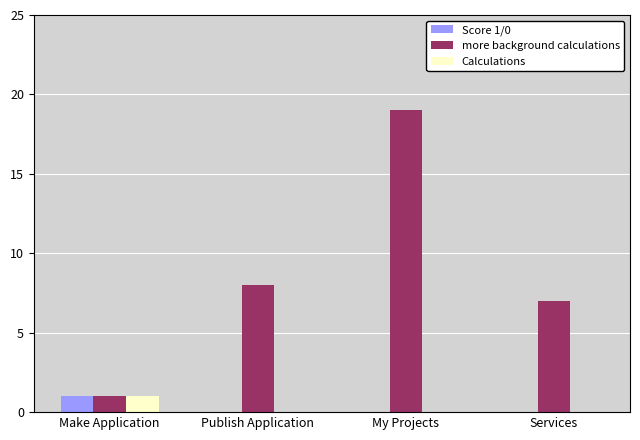

The value of Score 1/0 at Make Application is 0. True or false?

False